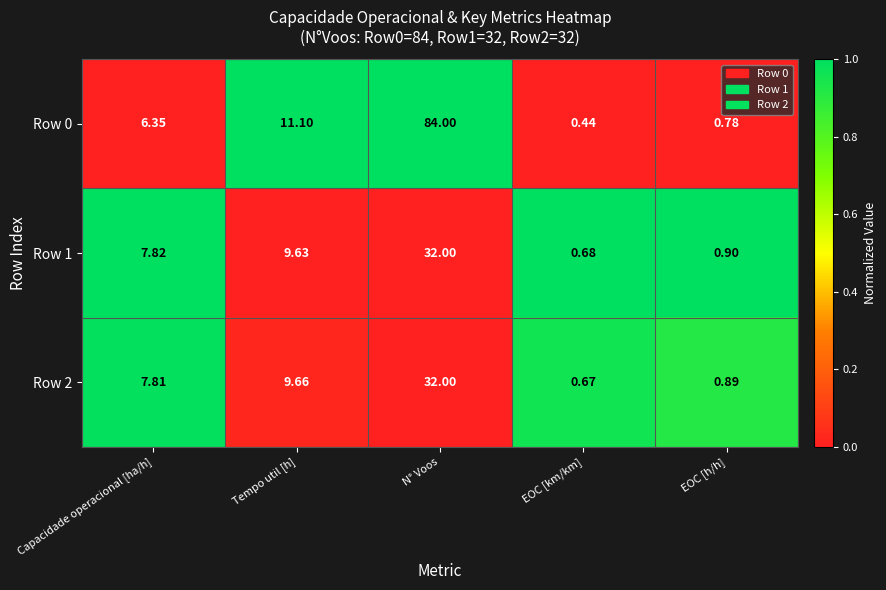

What is the total value across all series at Tempo util [h]?

30.4